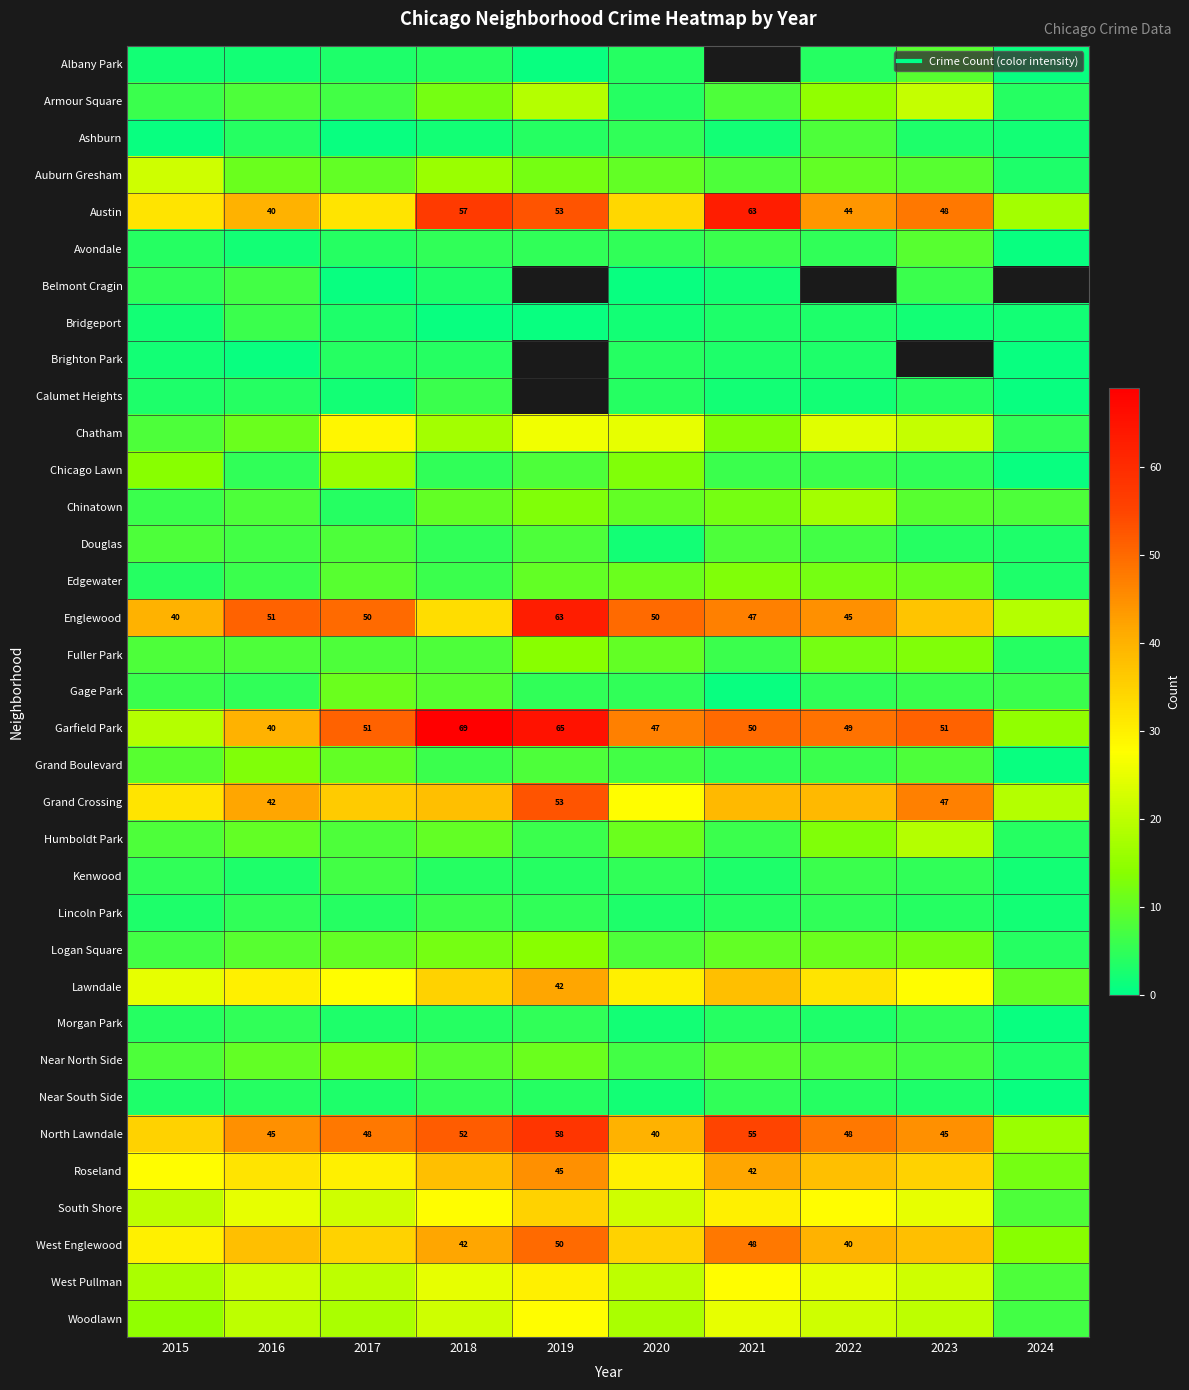

Which series changed the most between 2017 and 2023?

Austin